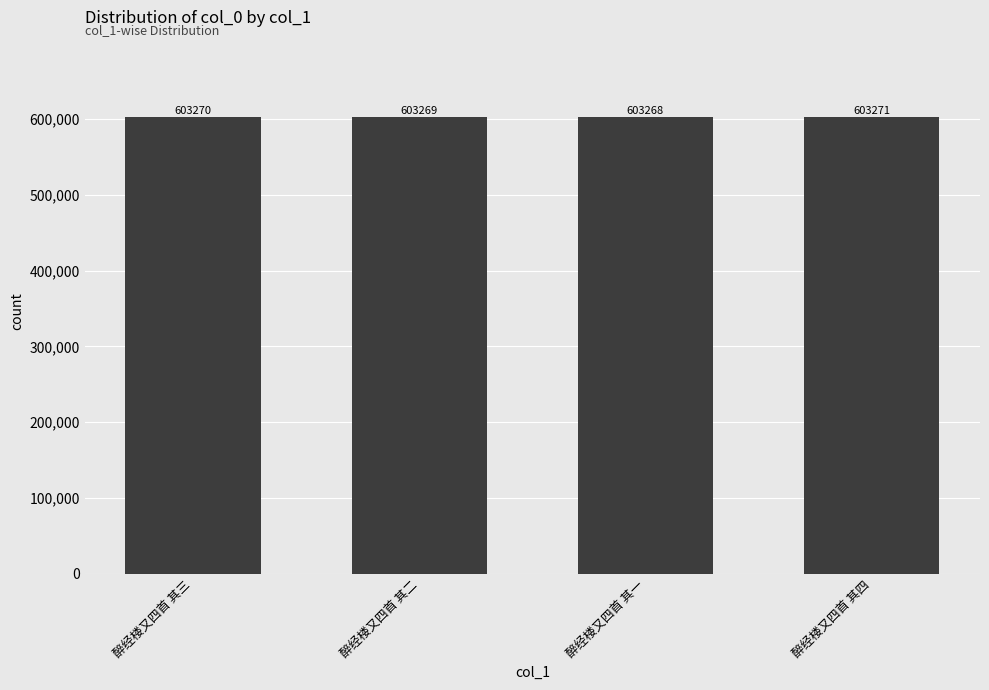

What is the difference between the maximum and minimum values?

3